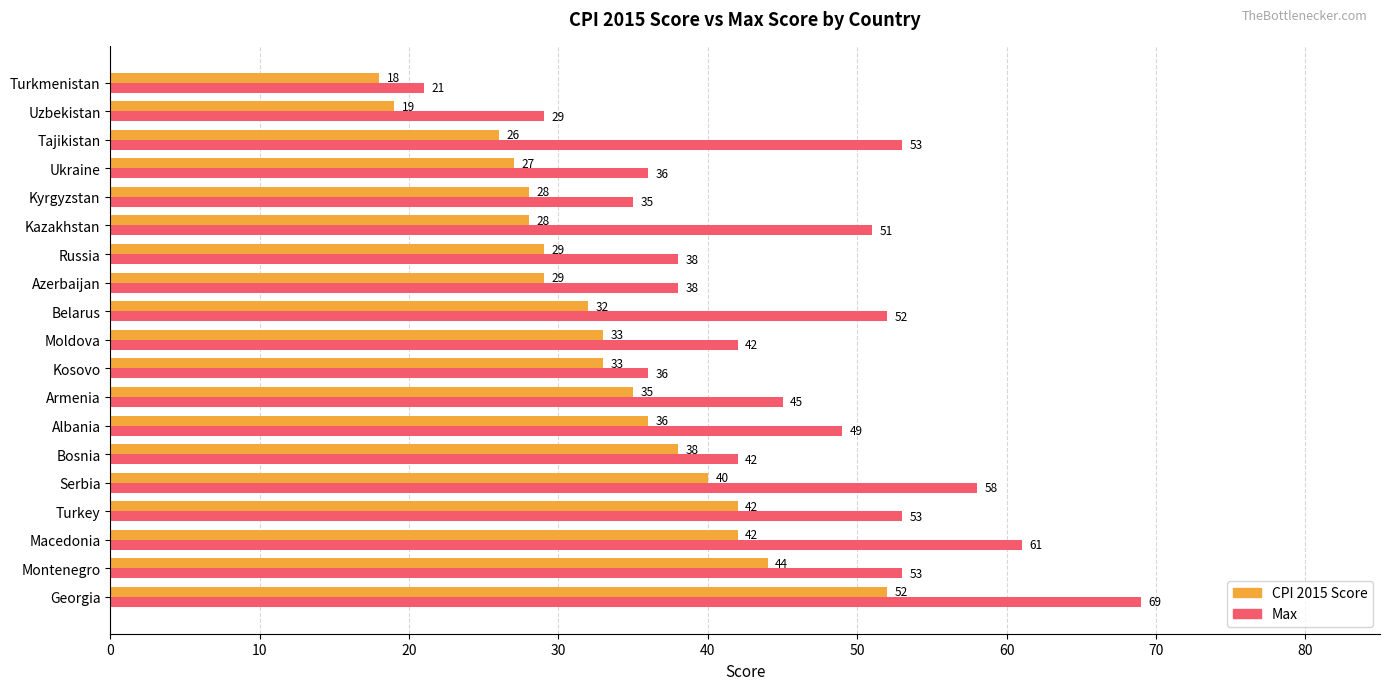

Rank the series at Montenegro from lowest to highest value.

CPI 2015 Score, Max